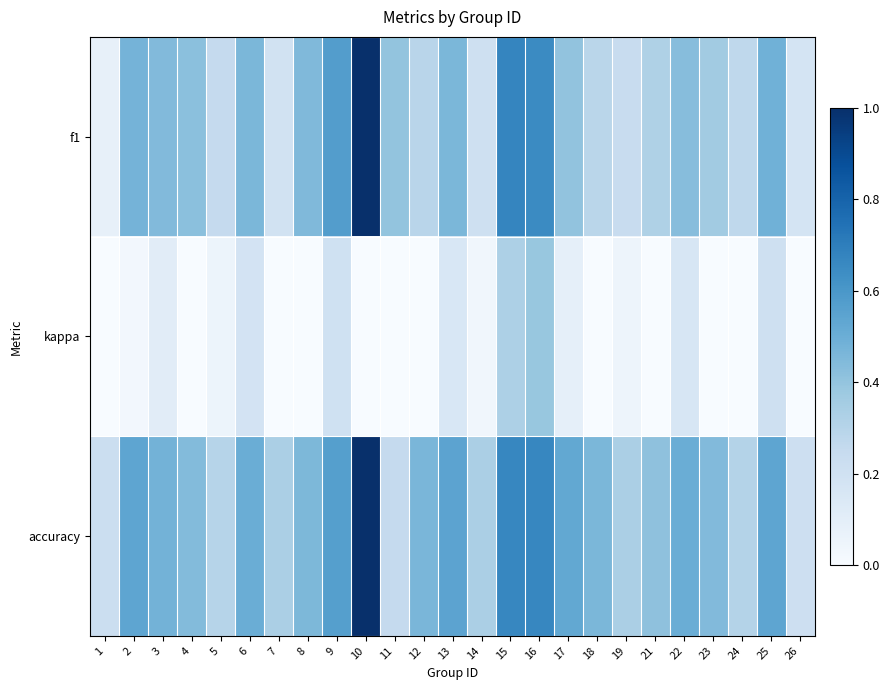

Reading left to right, what are all the values shown in this chart?

f1: 1=0.1	2=0.5	3=0.4	4=0.4	5=0.3	6=0.5	7=0.2	8=0.4	9=0.6	10=1.0	11=0.4	12=0.3	13=0.5	14=0.2	15=0.7	16=0.7	17=0.4	18=0.3	19=0.2	21=0.3	22=0.4	23=0.4	24=0.3	25=0.5	26=0.2
kappa: 1=0.0	2=0.0	3=0.1	4=0.0	5=0.1	6=0.2	7=0.0	8=0.0	9=0.2	10=0.0	11=0.0	12=0.0	13=0.2	14=0.0	15=0.3	16=0.4	17=0.1	18=0.0	19=0.1	21=0.0	22=0.2	23=0.0	24=0.0	25=0.2	26=0.0
accuracy: 1=0.2	2=0.5	3=0.5	4=0.4	5=0.3	6=0.5	7=0.3	8=0.5	9=0.6	10=1.0	11=0.2	12=0.5	13=0.5	14=0.3	15=0.7	16=0.7	17=0.5	18=0.5	19=0.3	21=0.4	22=0.5	23=0.4	24=0.3	25=0.5	26=0.2